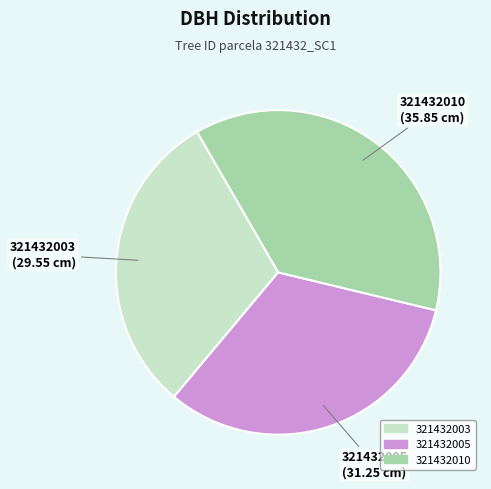

Does 321432003 represent more than half of the total?

No